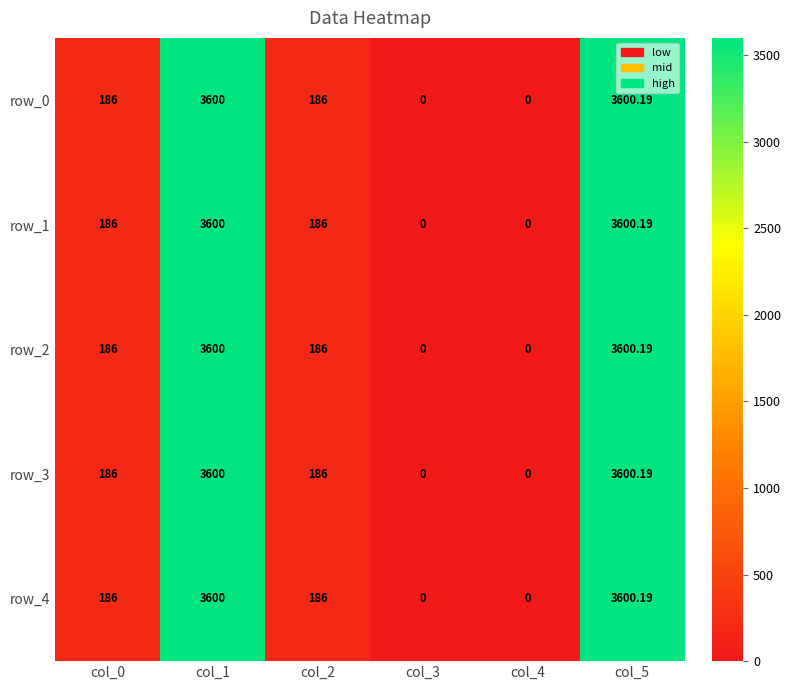

What is the maximum value for row_0?

3600.2